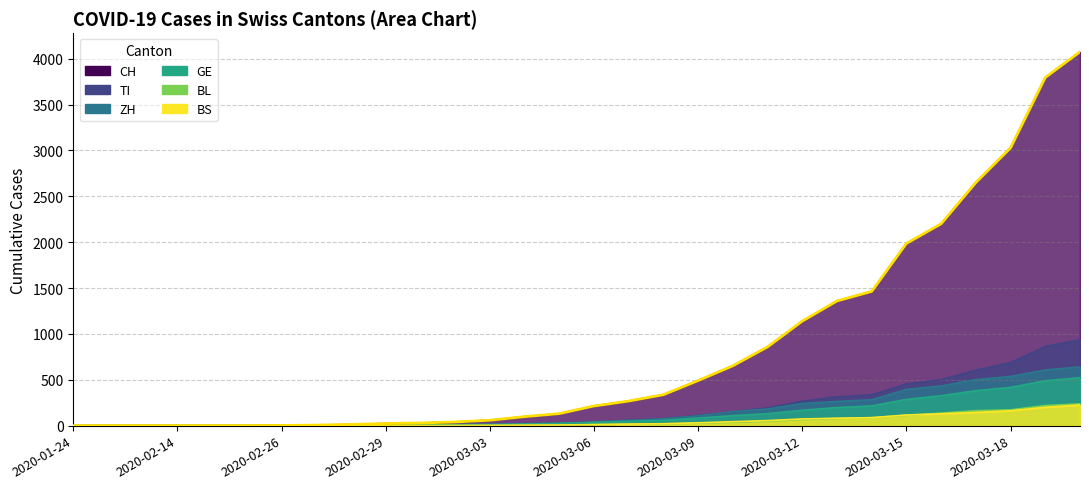

What is the difference between the highest and lowest values at 2020-03-16?

2071